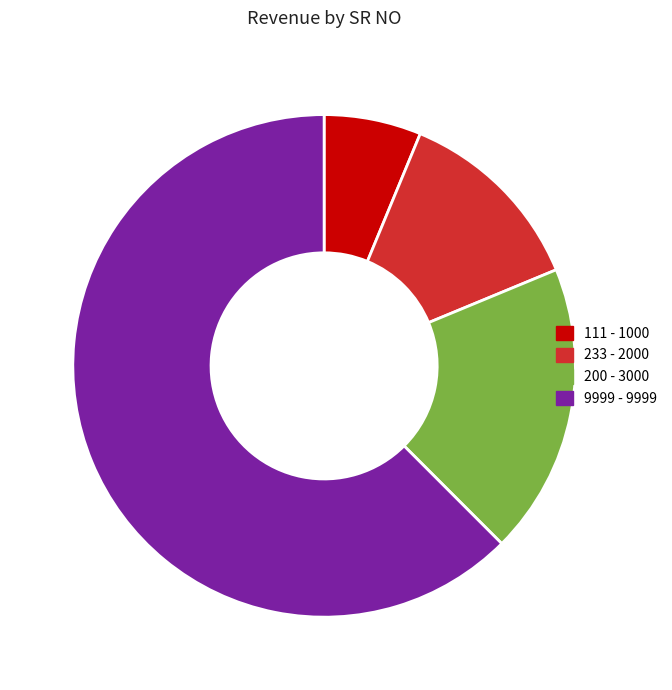

Which has a higher value, 200 - 3000 or 9999 - 9999?

9999 - 9999